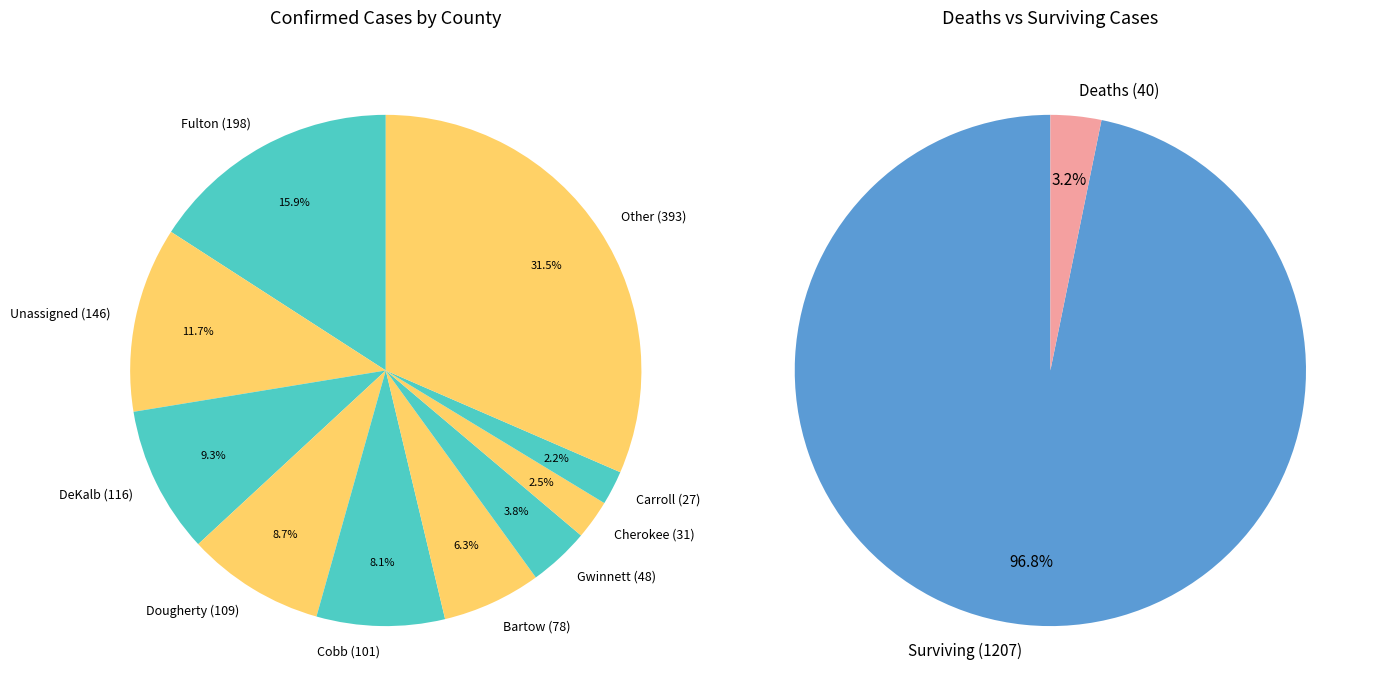

What percentage is the DeKalb slice, to the nearest percent?

9%